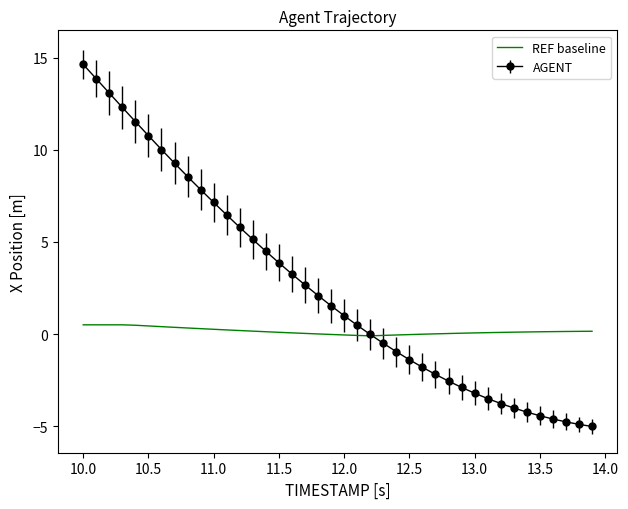

What is the smallest value displayed?

-5.0